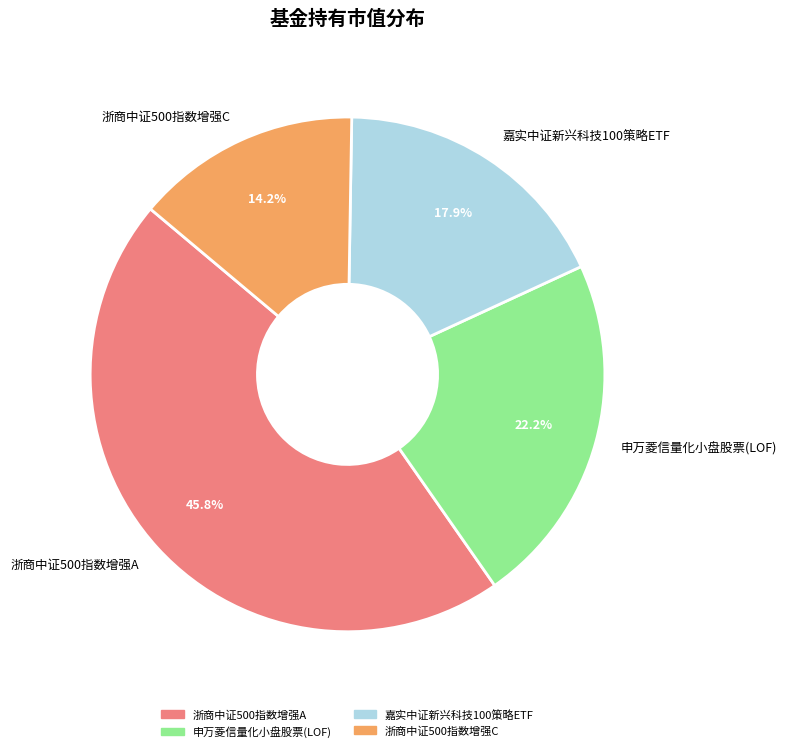

To the nearest percent, what percentage of the pie is 嘉实中证新兴科技100策略ETF?

18%